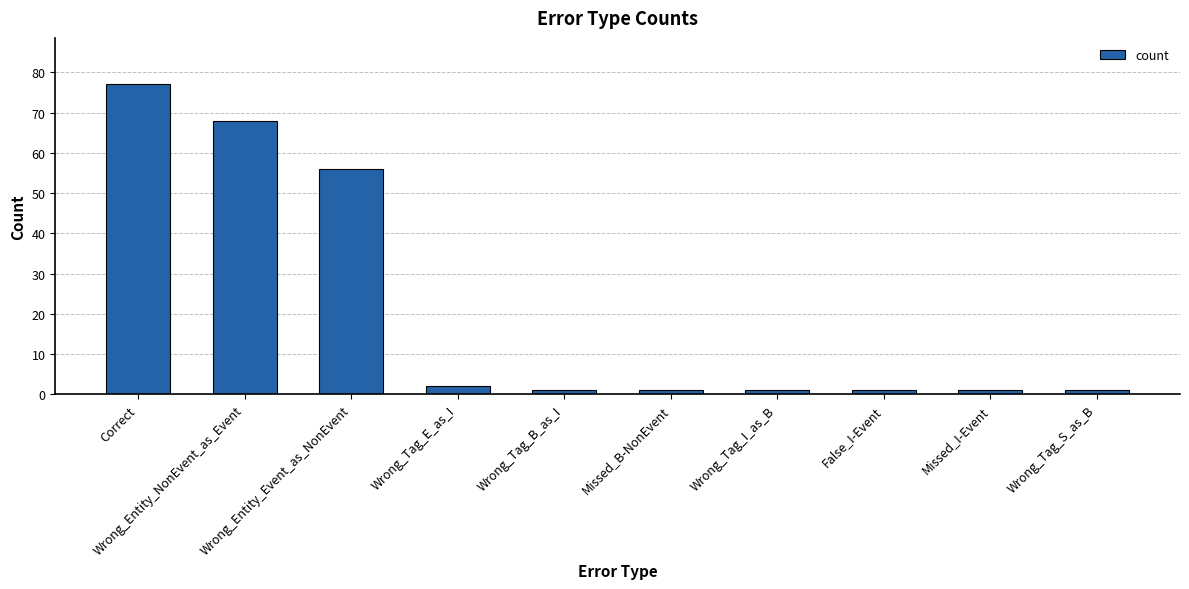

How many distinct data groups are displayed?

1